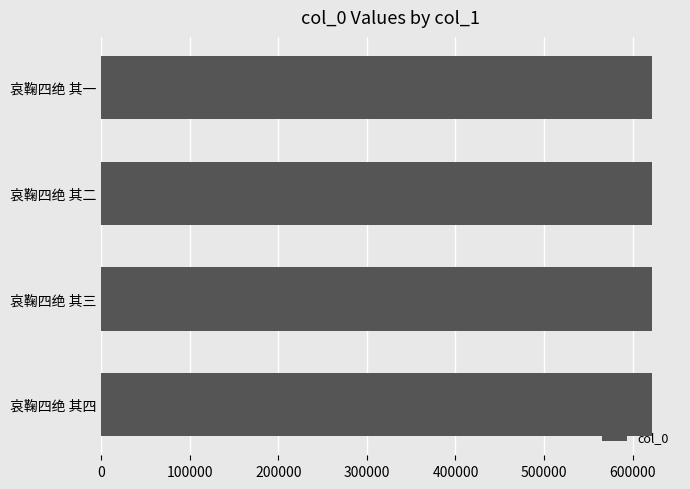

How many values are between 622459 and 622461?

3